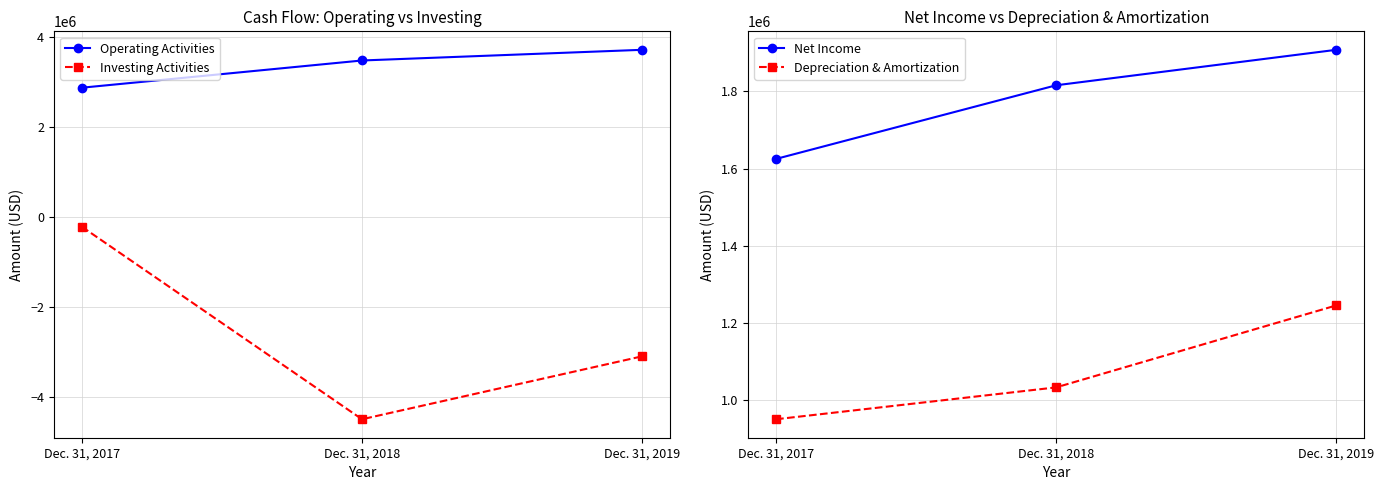

Is it true that Depreciation & Amortization equals 1871455 at Dec. 31, 2019?

False